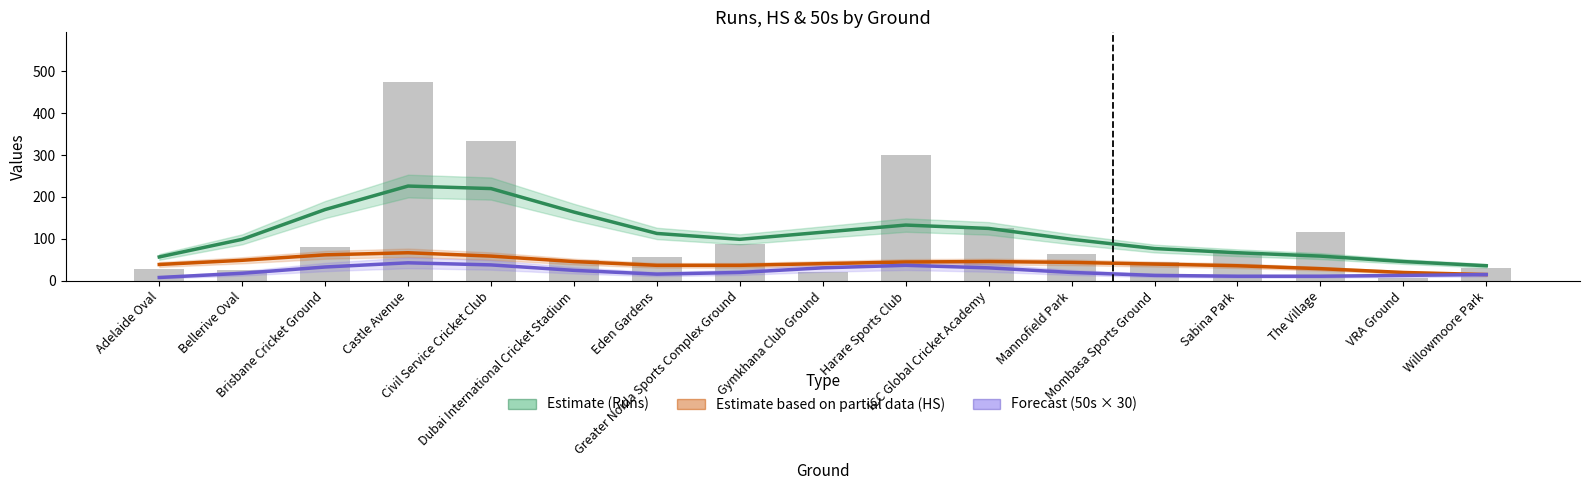

What is the total value across all series at Gymkhana Club Ground?

209